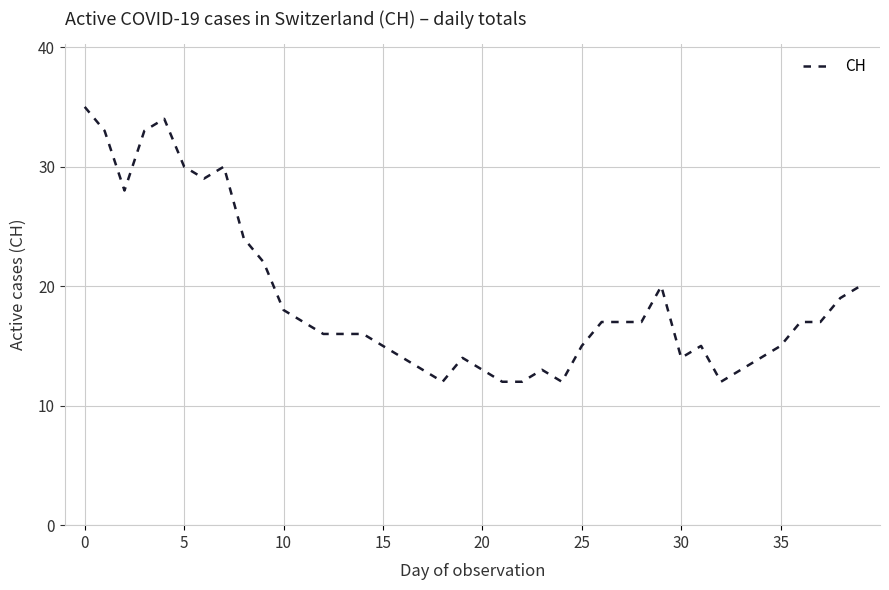

Does the chart display data point markers on the line(s)?

No